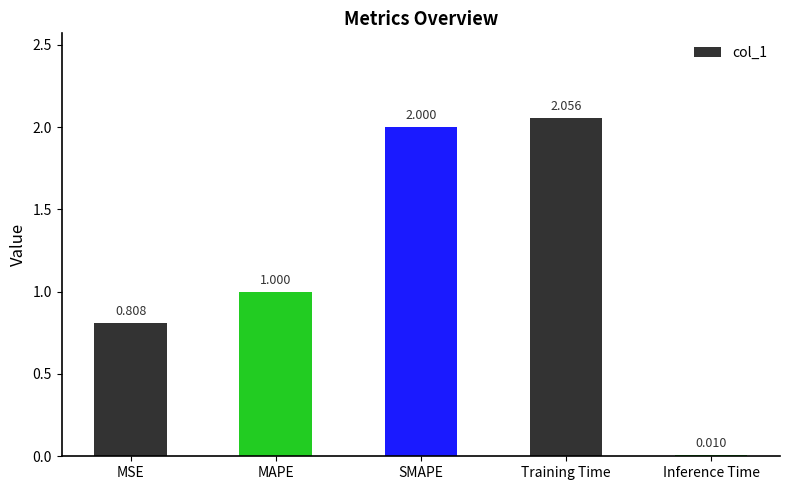

Are the bars horizontal?

No